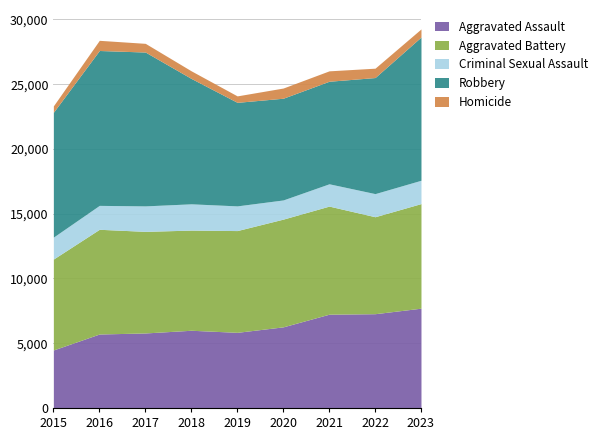

Where does the Aggravated Battery series first go above 7858?

2016